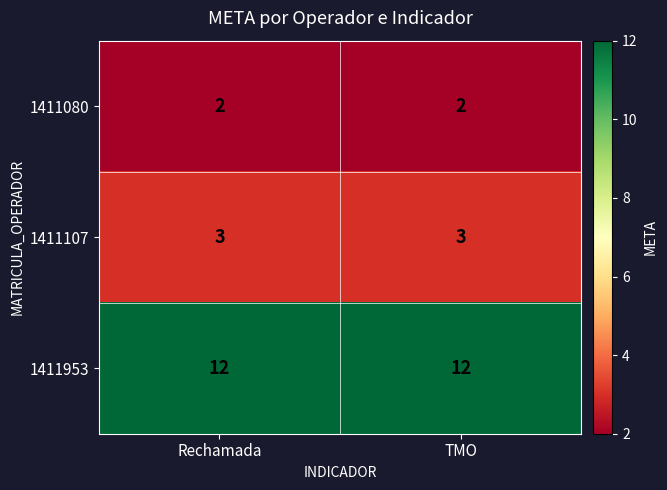

Read the 1411953 value at Rechamada.

12